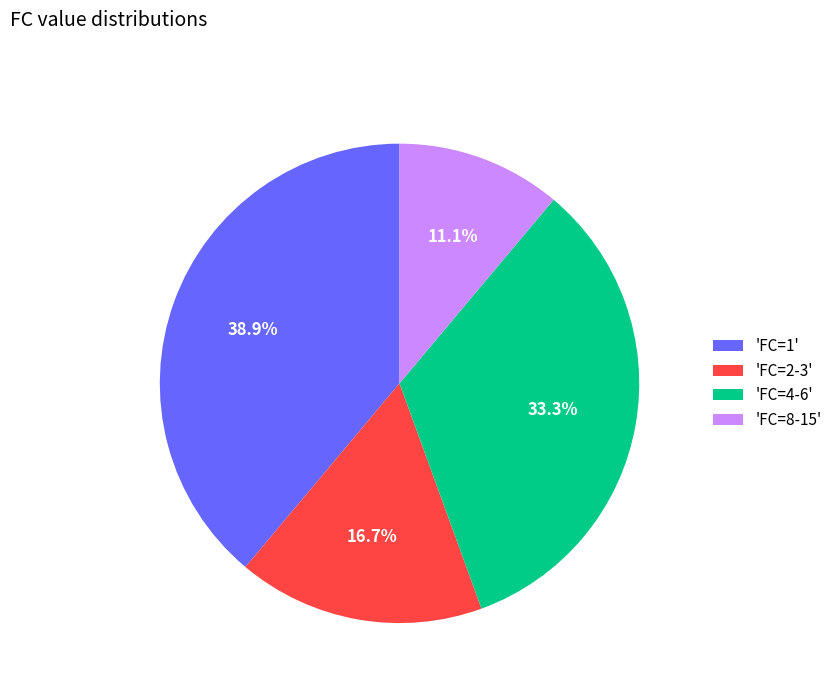

What is the smallest slice in the pie chart?

'FC=8-15'